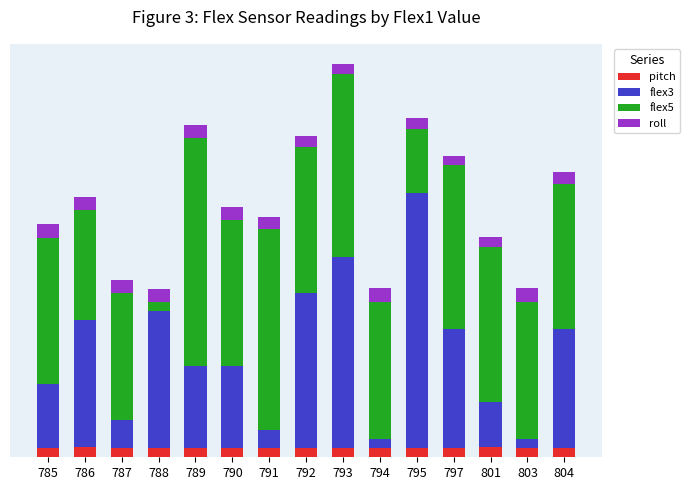

List the labels in order of pitch value, largest first.

801, 786, 794, 803, 790, 792, 795, 787, 788, 789, 804, 785, 797, 793, 791